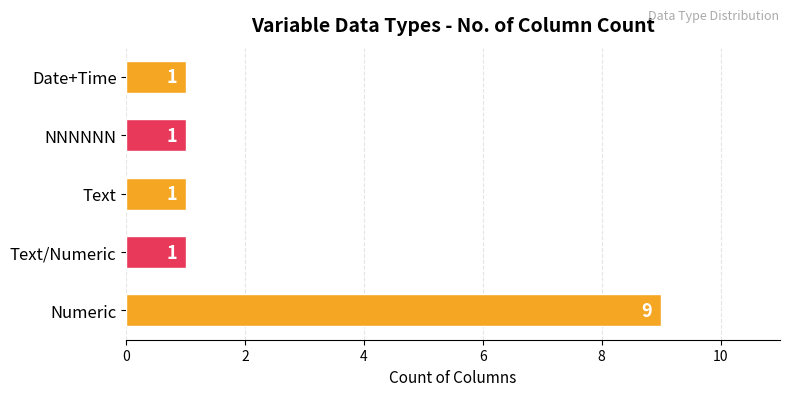

What is the average value?

3